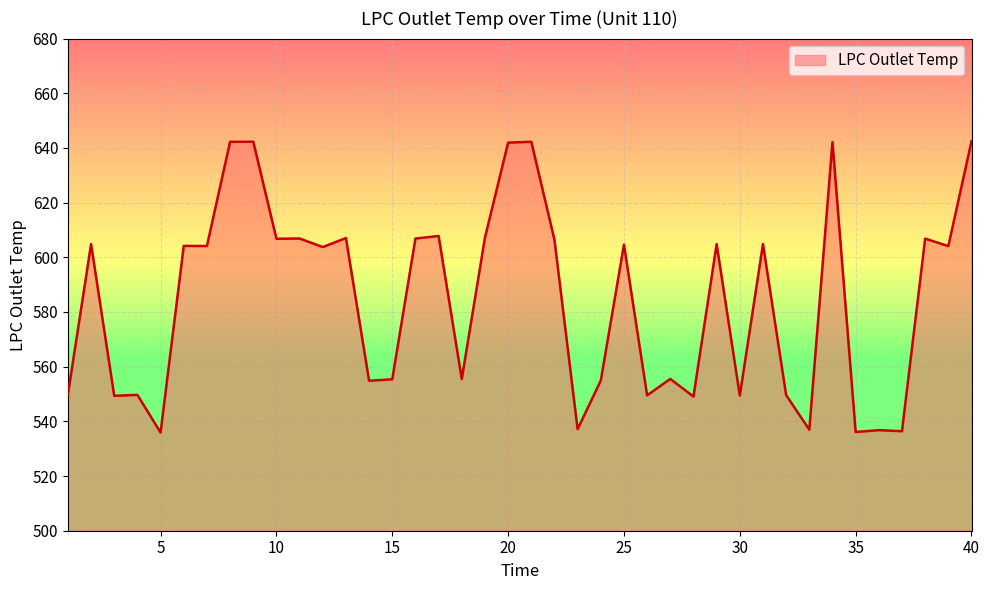

How many lines are shown in the chart?

1